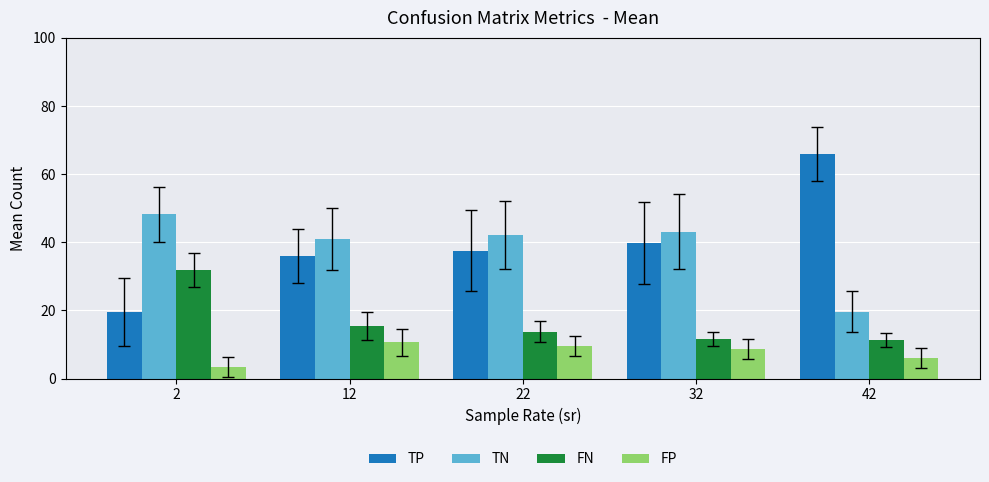

Rank the series at 42 from highest to lowest value.

TP, TN, FN, FP